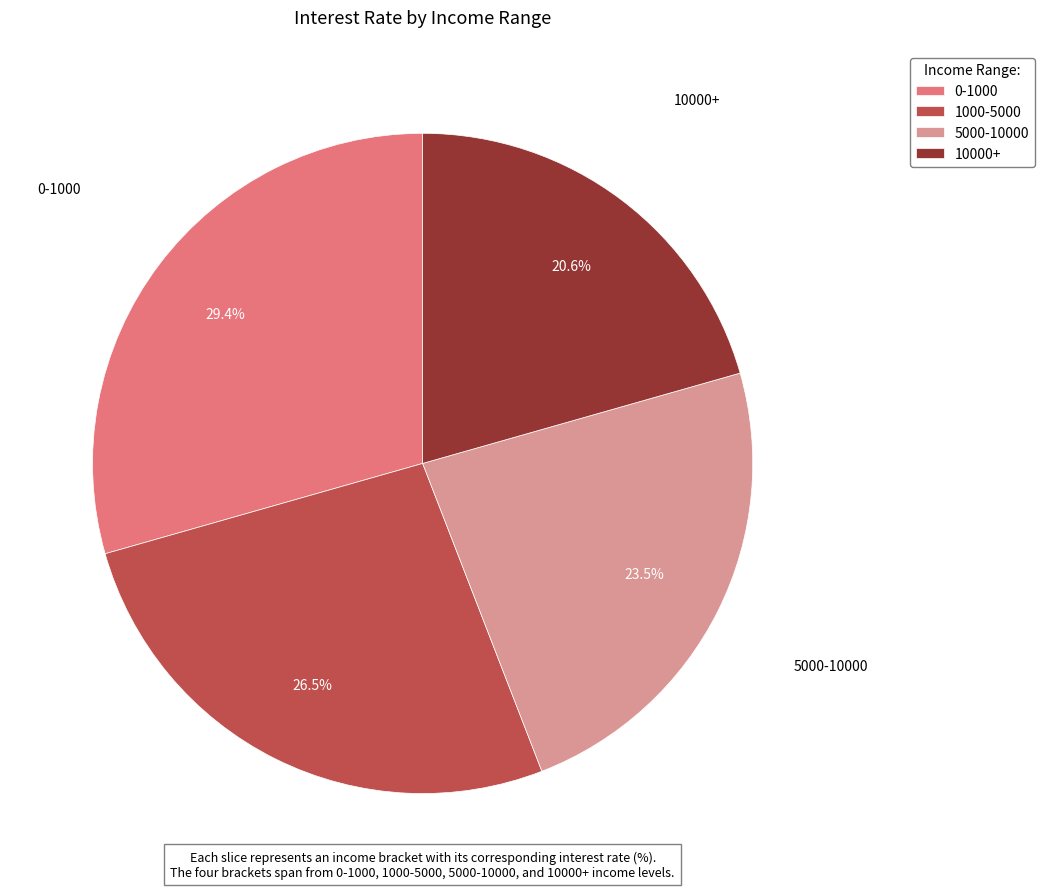

Rank the categories by value from highest to lowest.

0-1000, 1000-5000, 5000-10000, 10000+